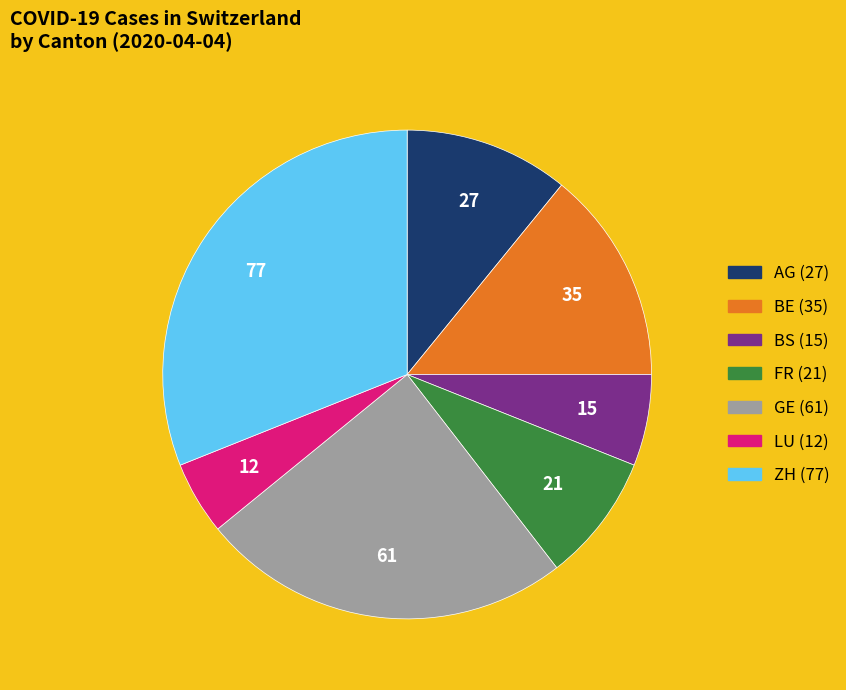

Rank the categories by value from highest to lowest.

ZH (77), GE (61), BE (35), AG (27), FR (21), BS (15), LU (12)